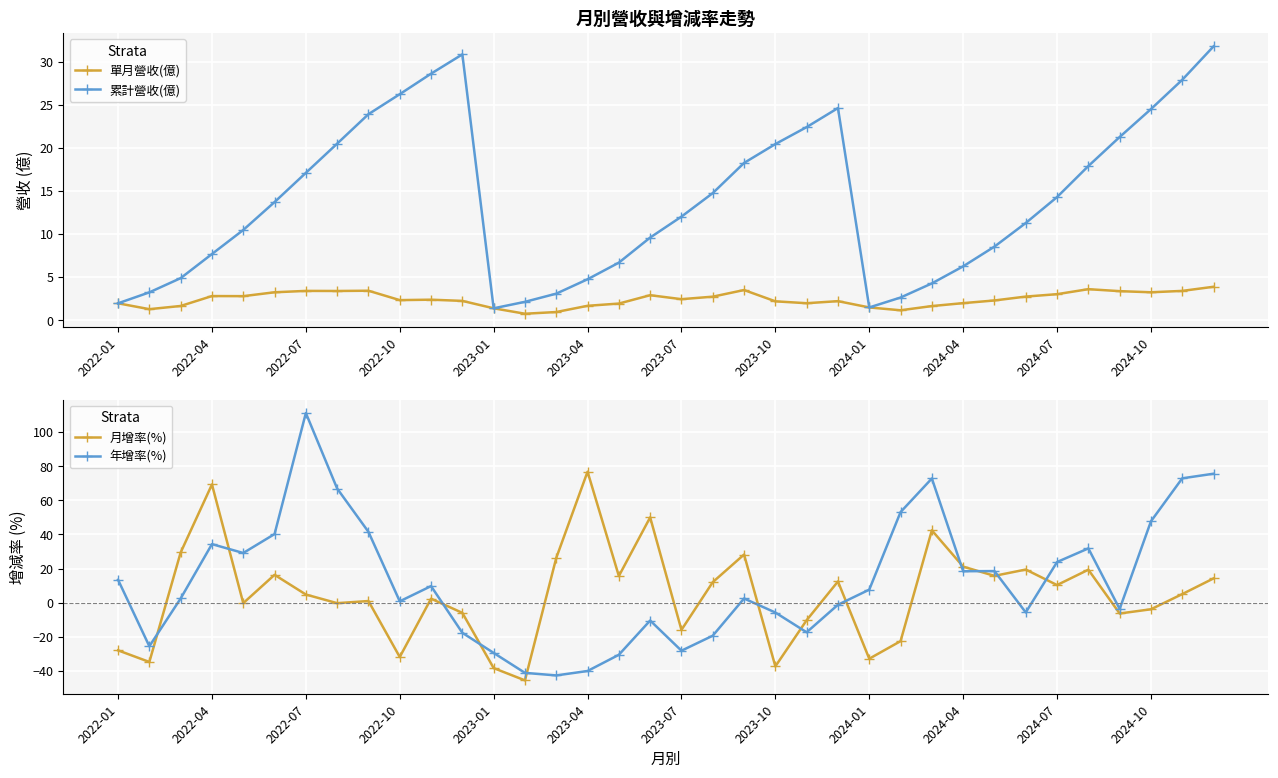

What value does the 年增率(%) series have at 22?

-17.4